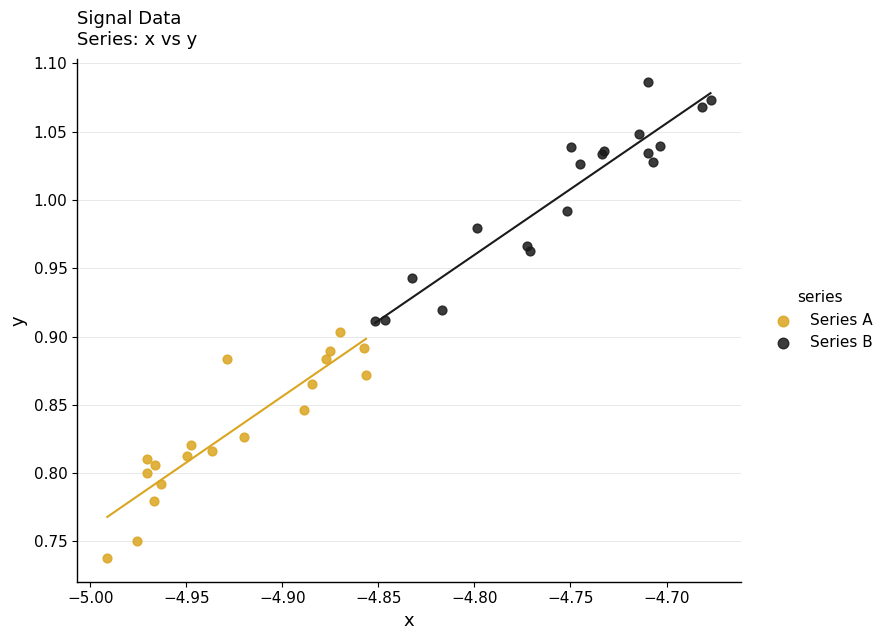

Which series reaches the minimum Y coordinate?

Series A